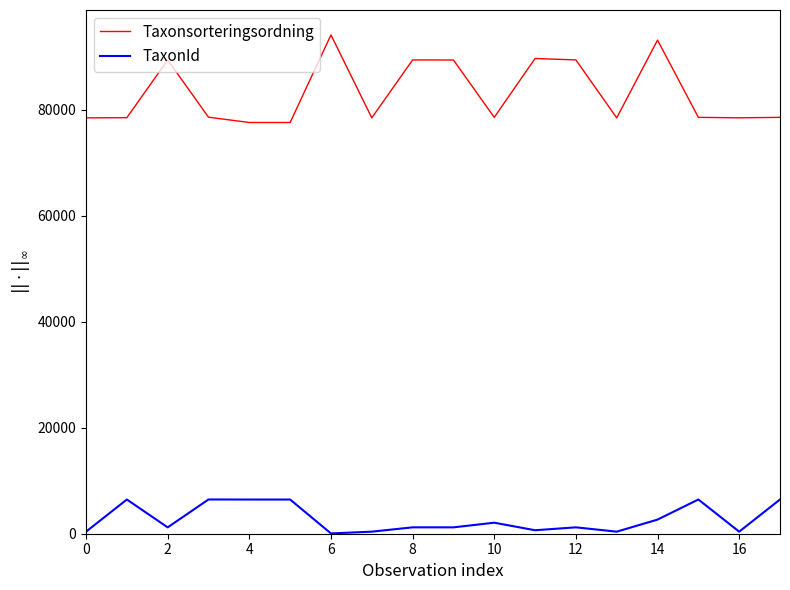

Which series has the largest total across all categories?

Taxonsorteringsordning